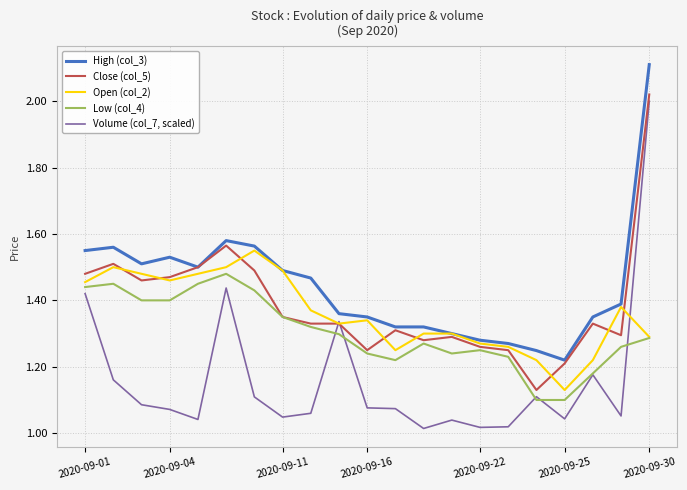

What is the highest value of the High (col_3) series?

2.1